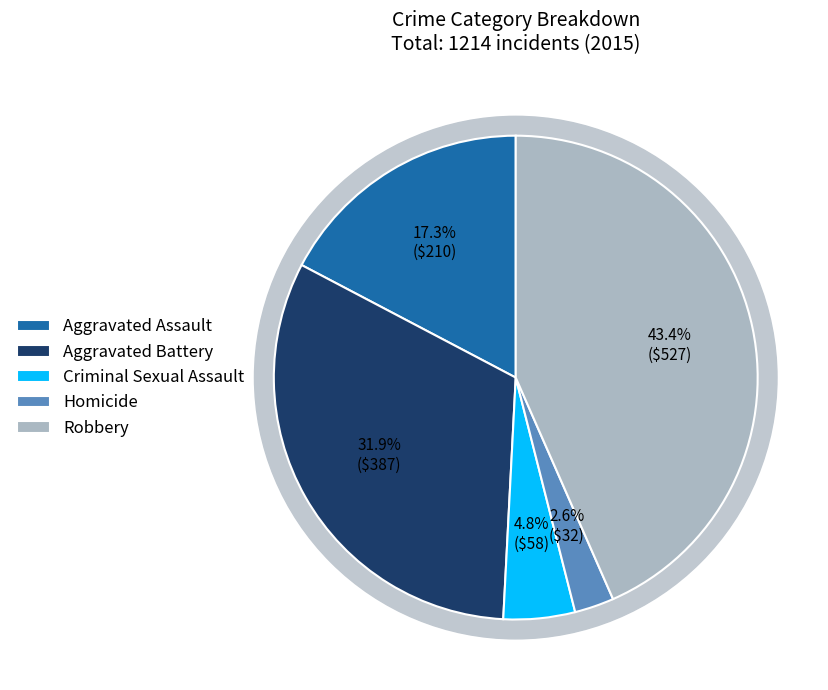

True or false: Aggravated Battery accounts for 42% of the total.

False